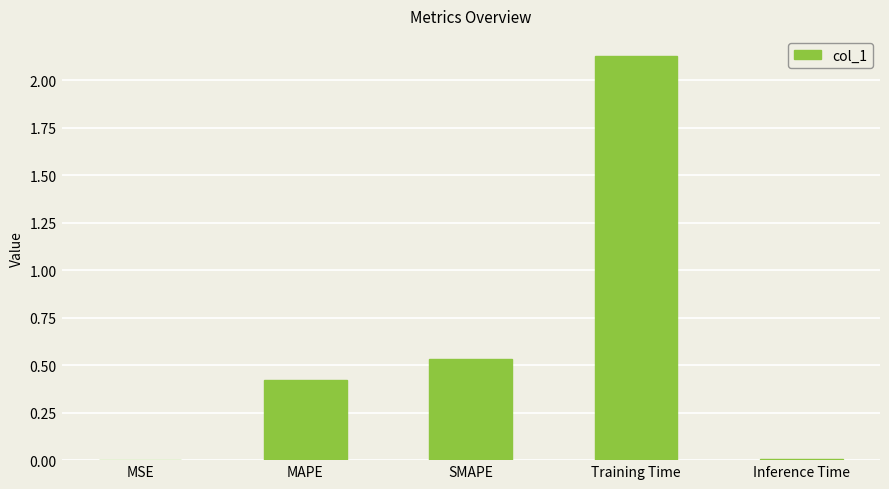

Are the bars grouped side by side (vs. stacked)?

No